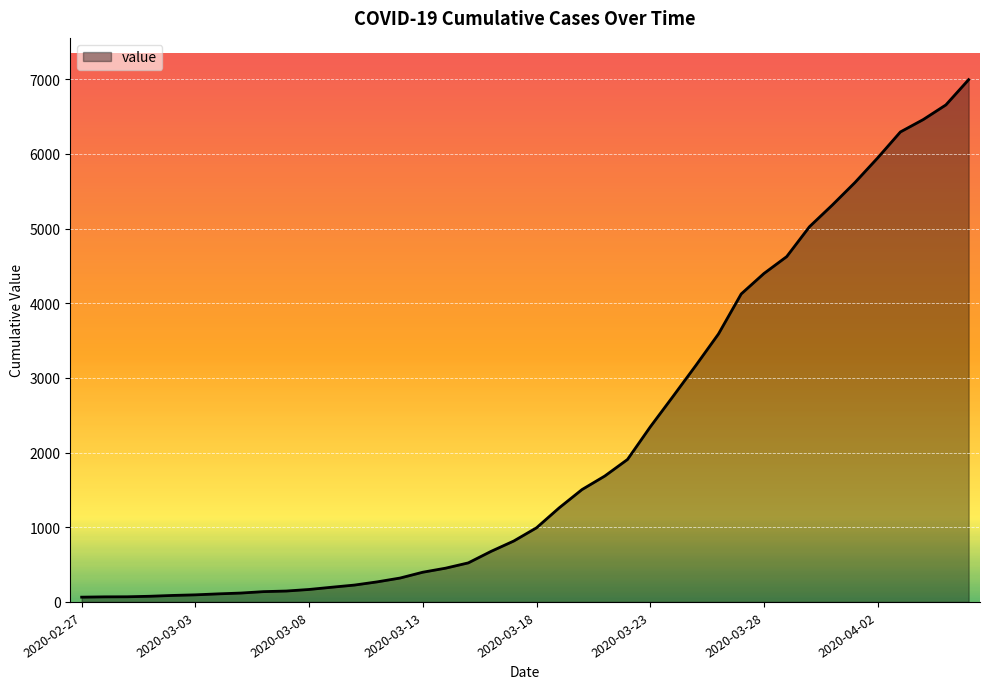

What is the greatest value displayed?

6995